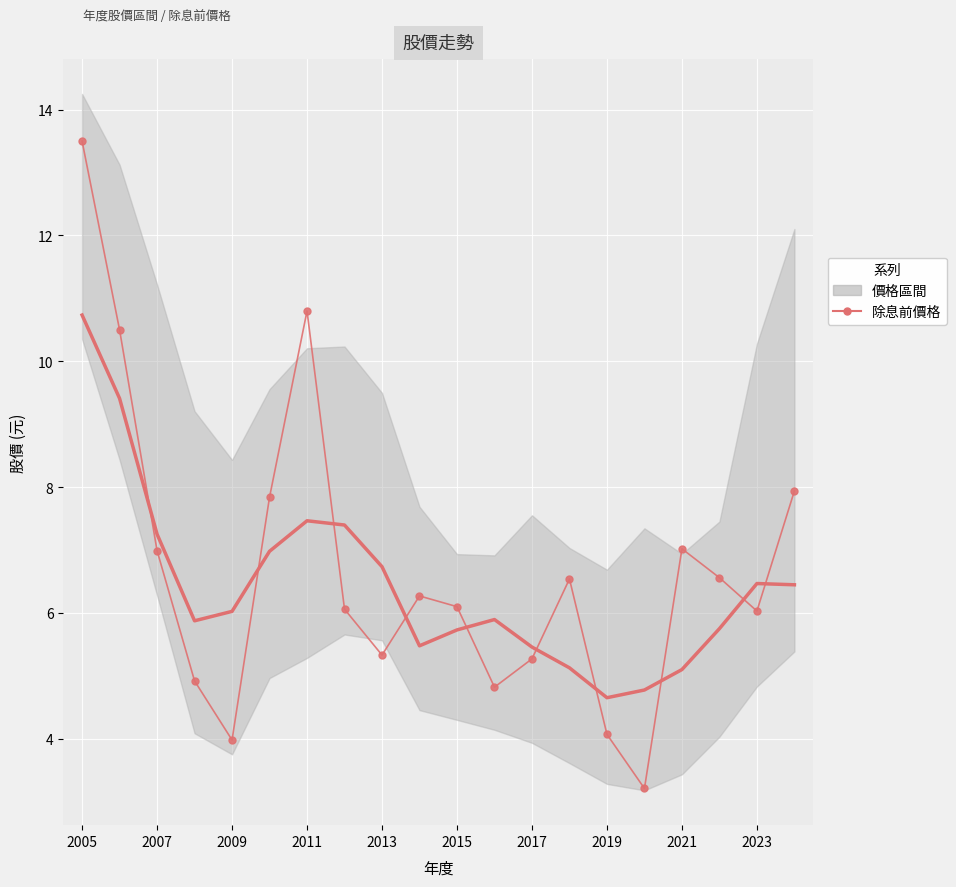

What is the sum of all values?

133.8